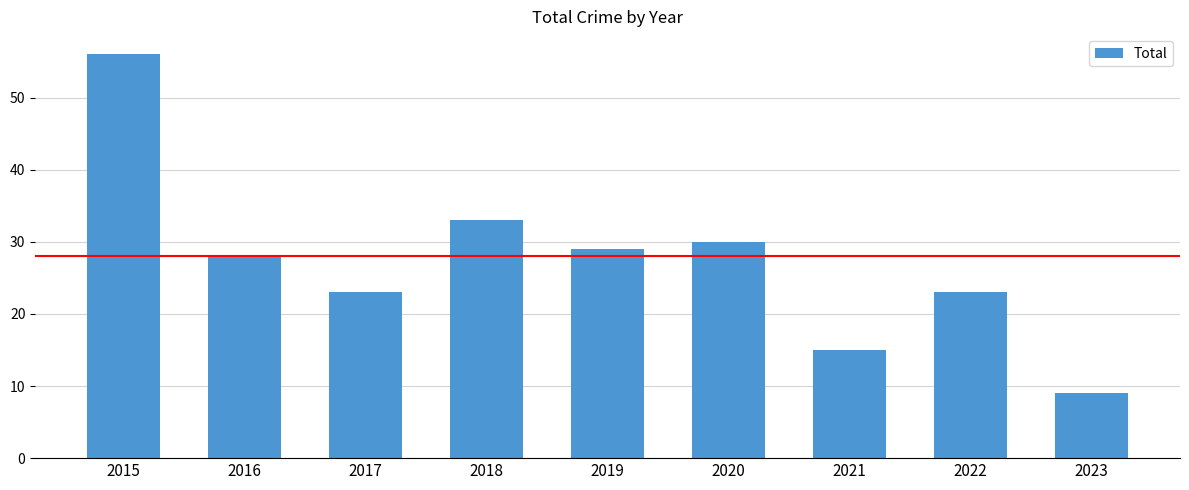

Reading left to right, list all the values displayed in this chart.

2015=56	2016=28	2017=23	2018=33	2019=29	2020=30	2021=15	2022=23	2023=9